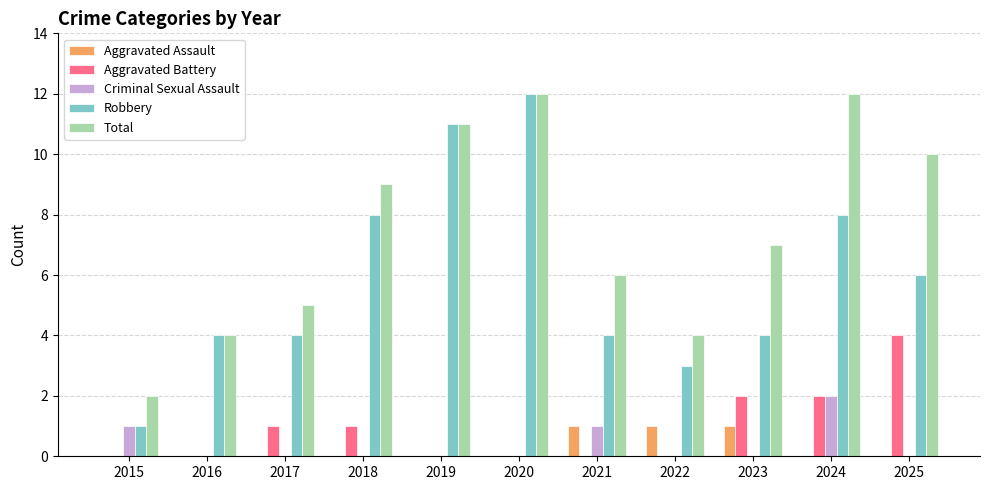

Which series has the largest range (max minus min)?

Robbery